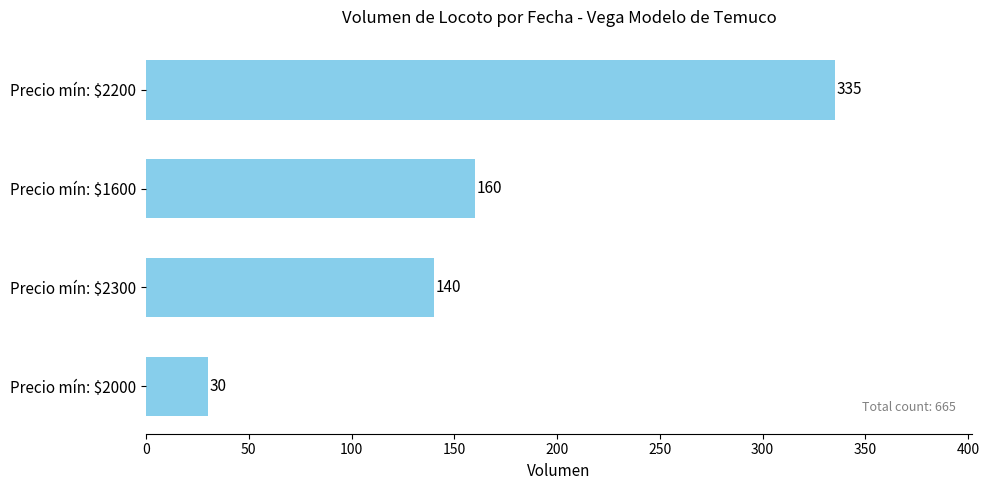

What is the difference between the maximum and minimum values?

305